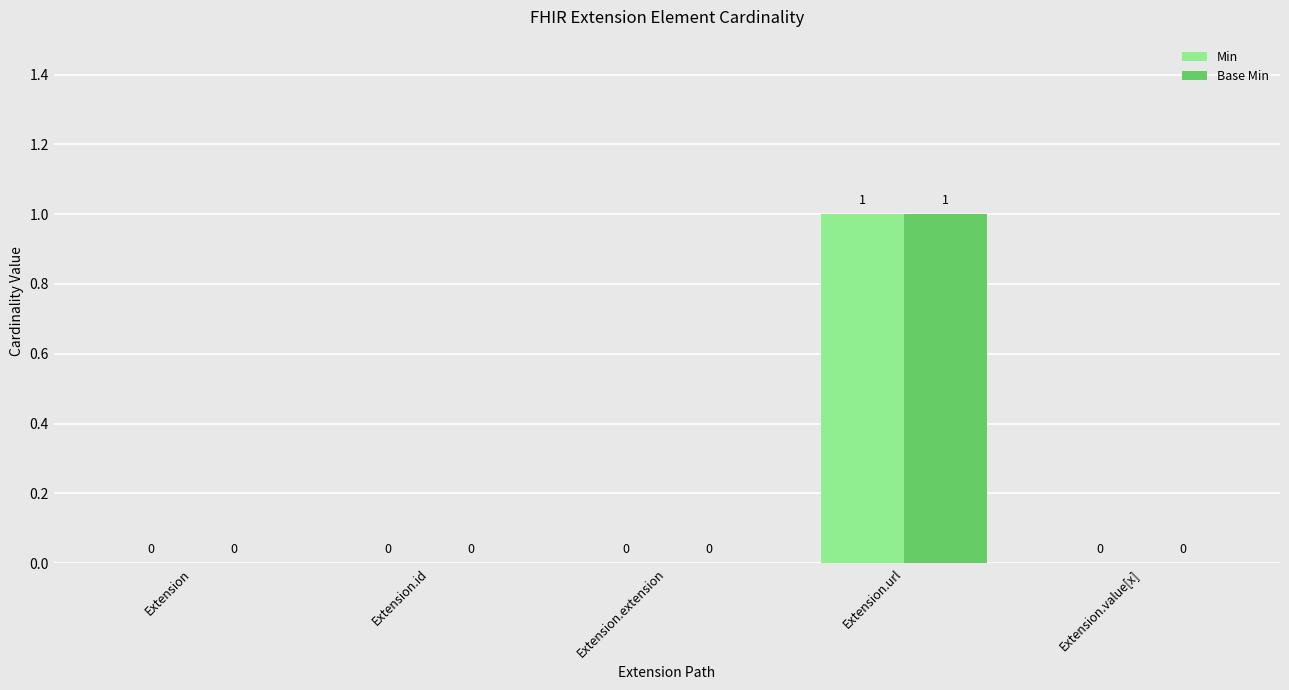

The value of Base Min at Extension.value[x] is 1. True or false?

False